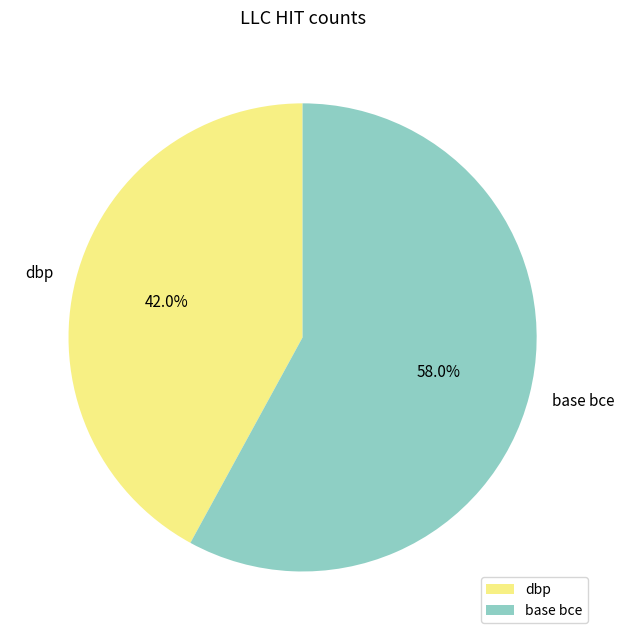

Is it true that dbp is 42% of the pie?

True